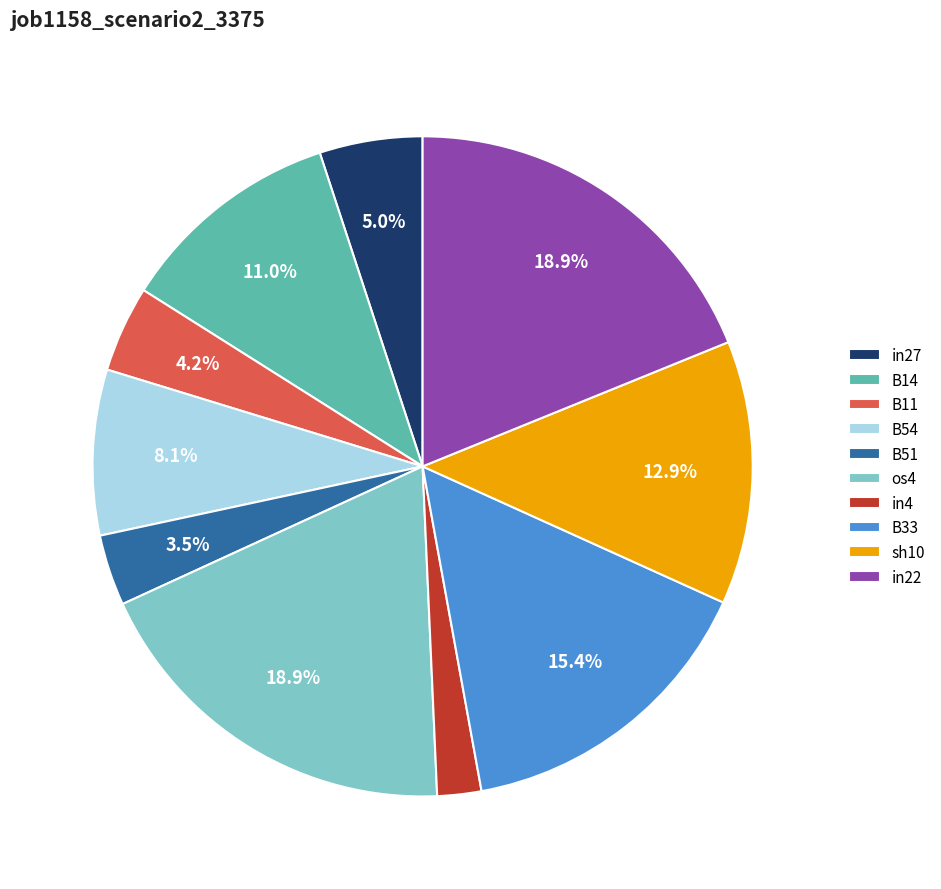

How many segments does this pie chart have?

10